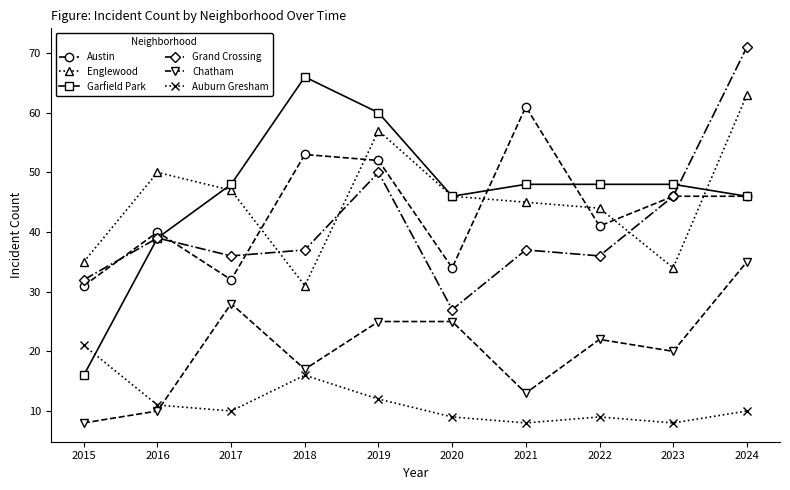

What is the value of the Auburn Gresham point at the 1st from the left?

21